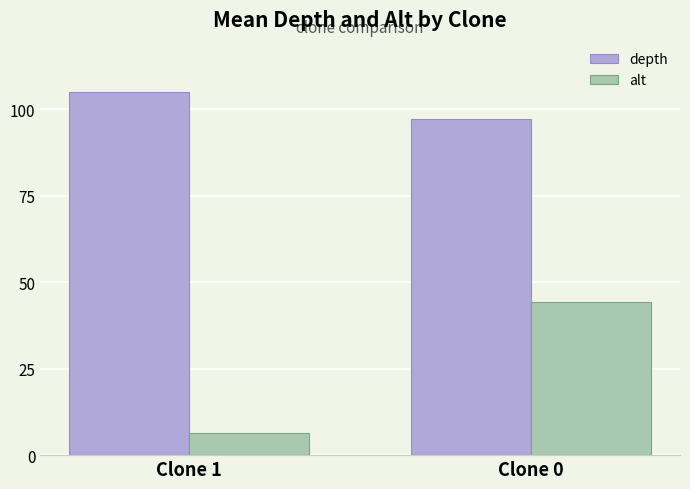

At which category is the sum across all series the highest?

Clone 0